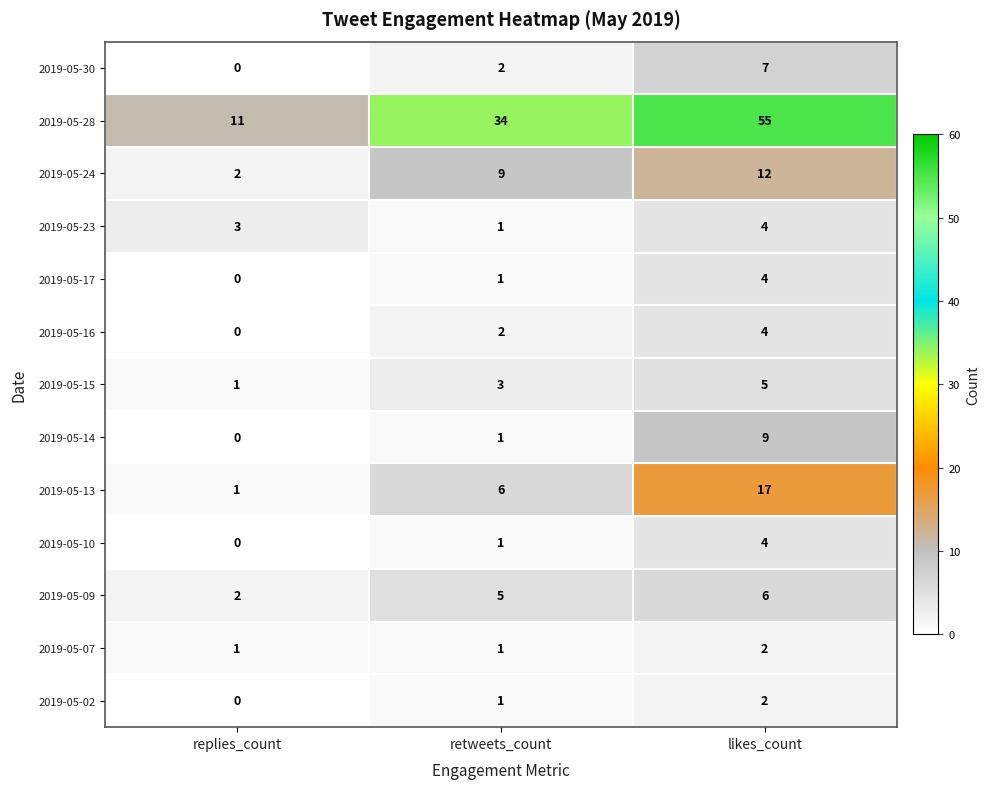

Which category has the highest value in the 2019-05-15 series?

likes_count